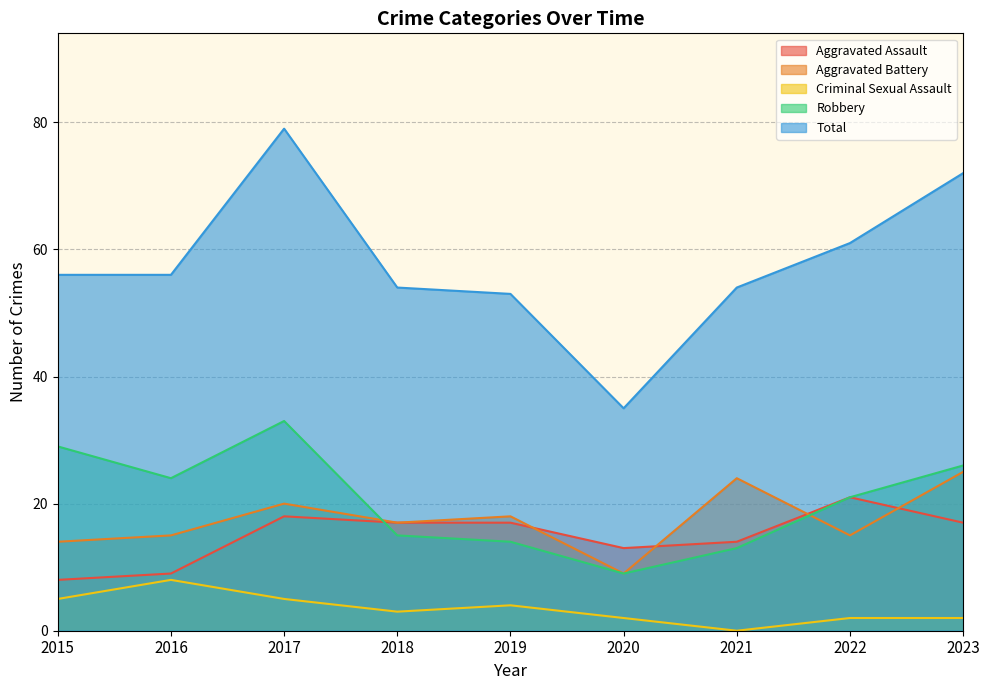

What is the value of the Criminal Sexual Assault point at the 8th from the left?

2